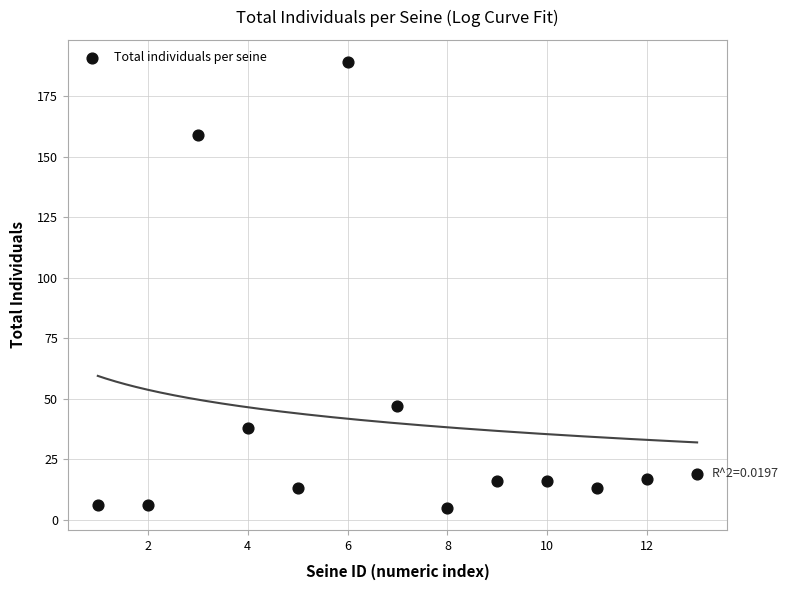

What Y value in the scatter plot is closest to 97?

47